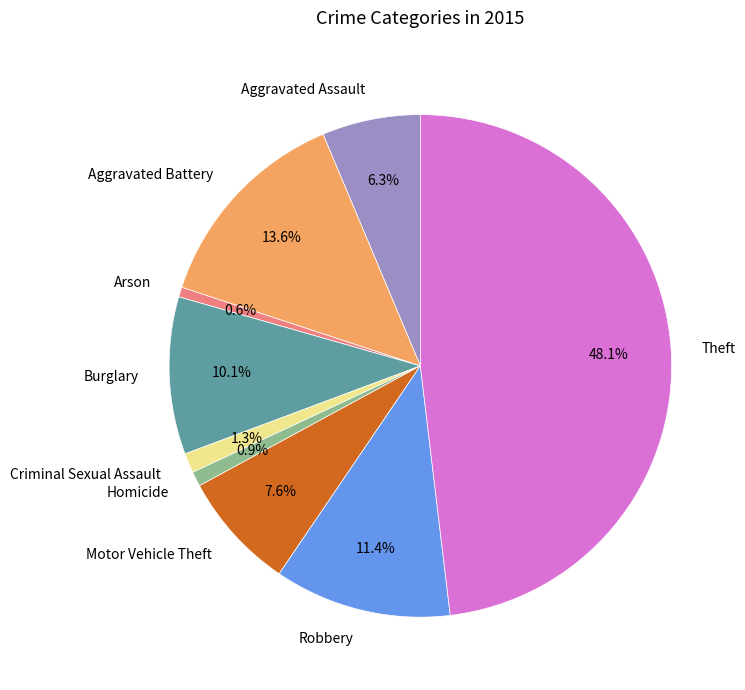

To the nearest percent, what is the combined percentage of Homicide and Theft?

49%